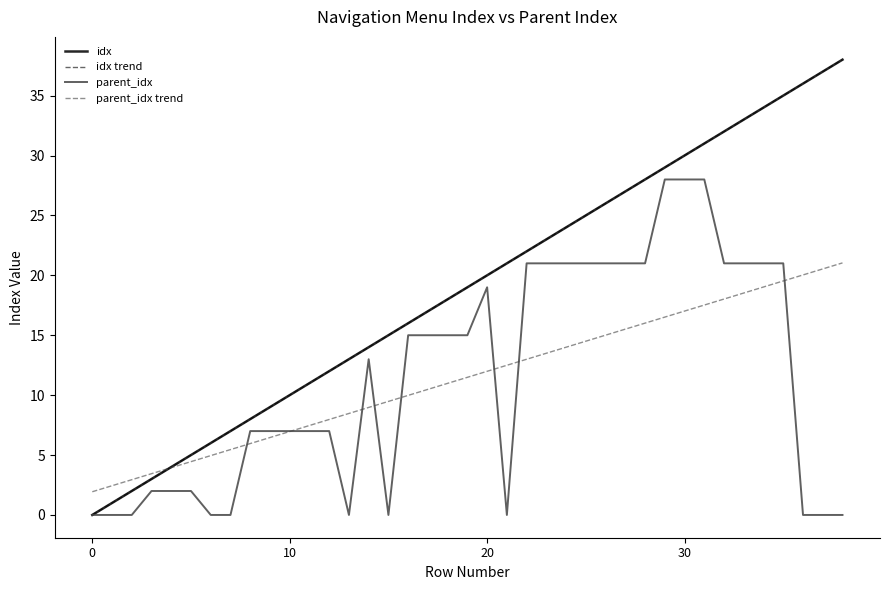

What is the label of the 4th point from the right?

35